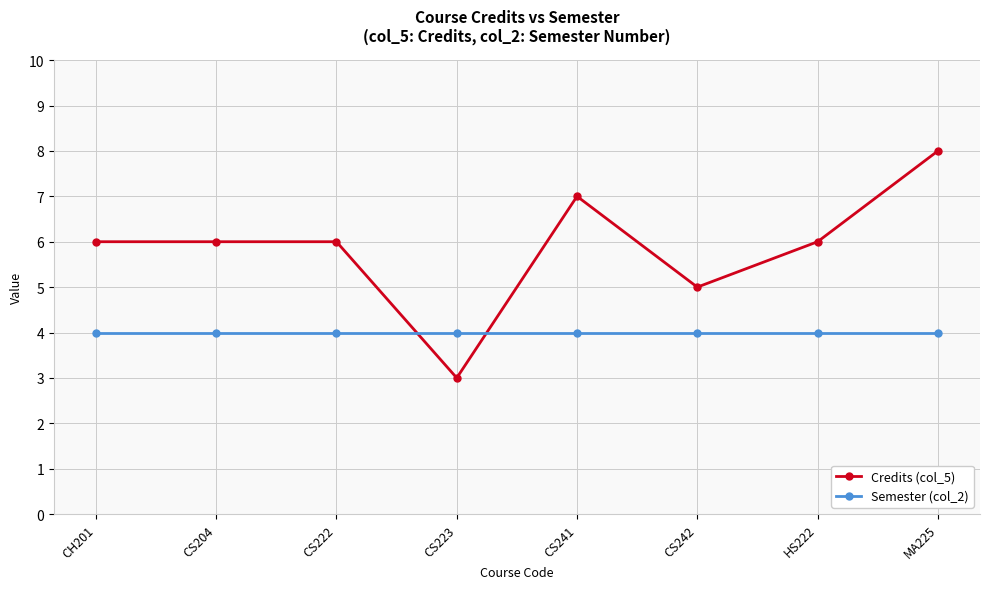

Rank the series at CS241 from lowest to highest value.

Semester (col_2), Credits (col_5)